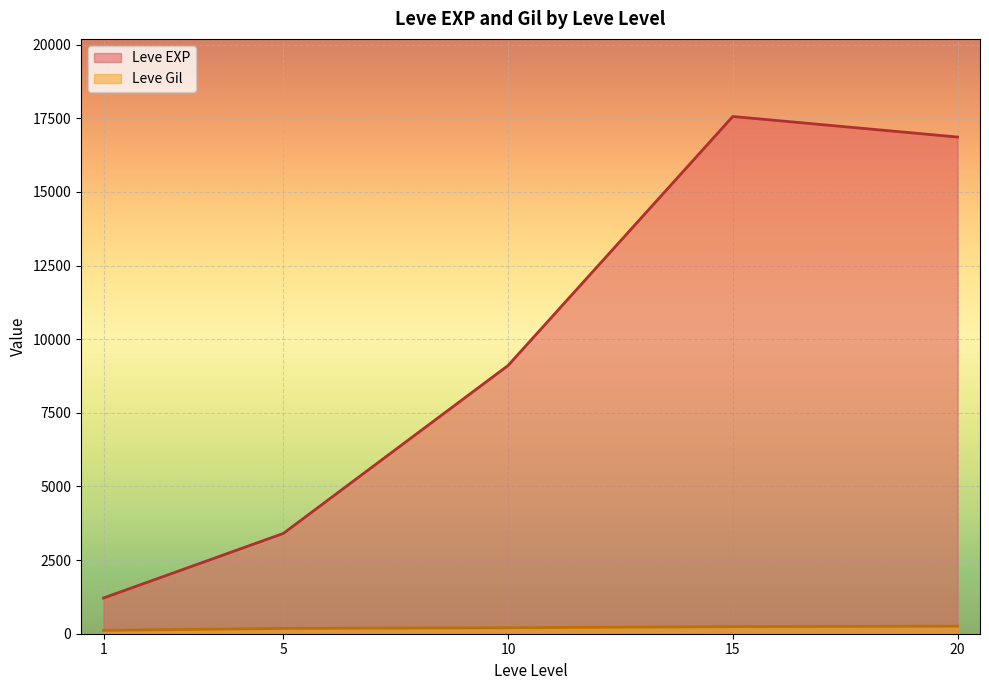

List the series in order of their overall mean, lowest first.

Leve Gil, Leve EXP